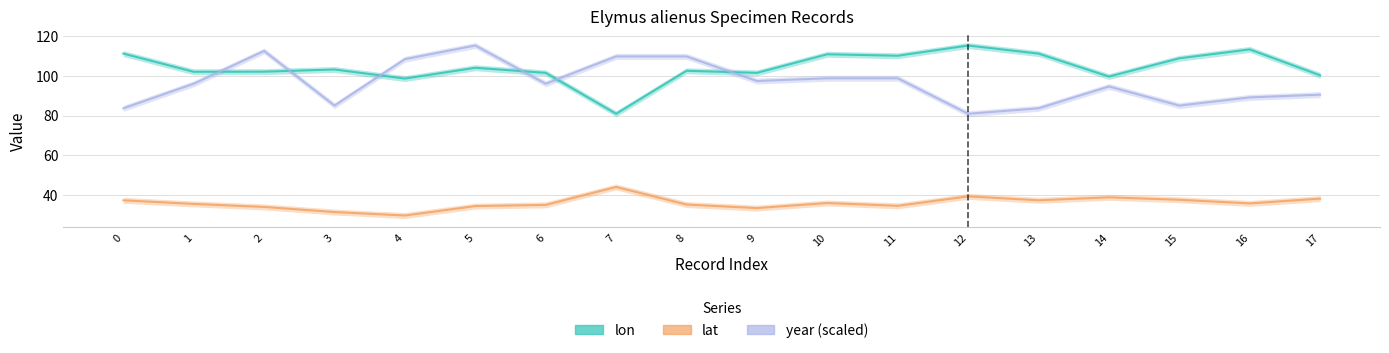

True or false: lat and year (scaled) intersect in this chart.

False